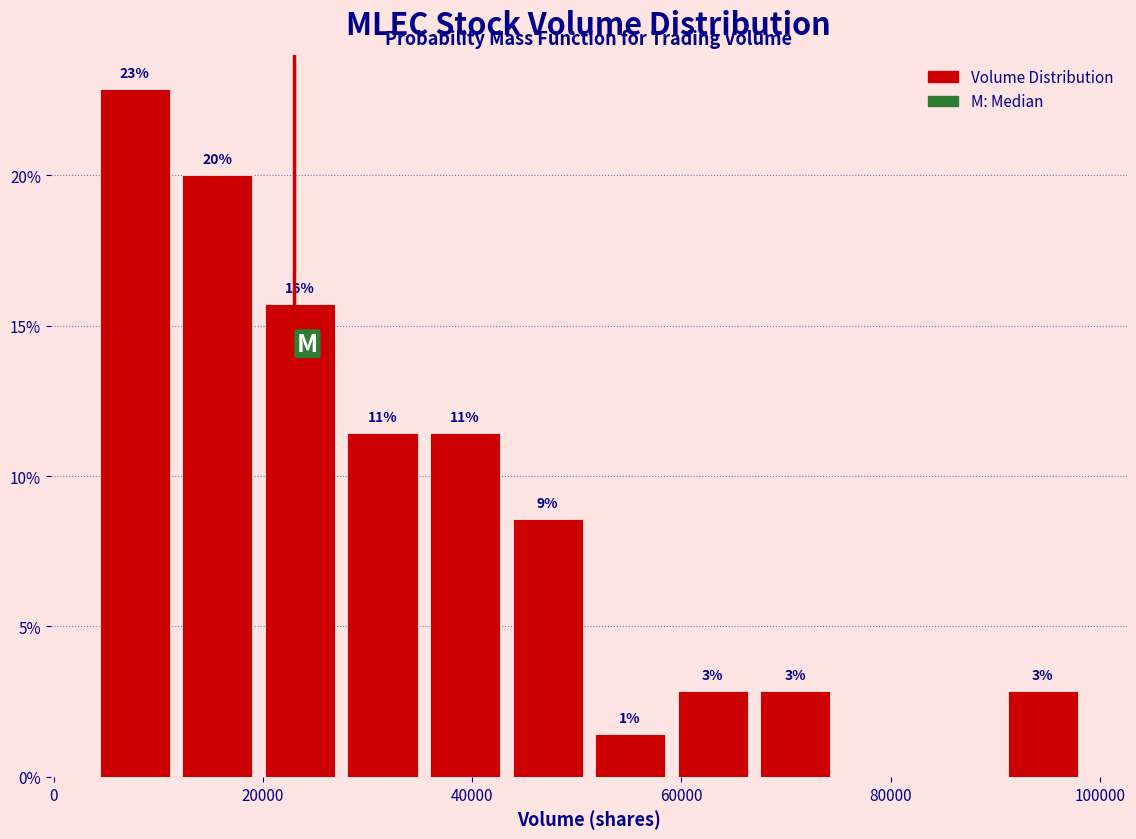

Read against the x-axis, roughly where is the centre of the tallest bar?

8000